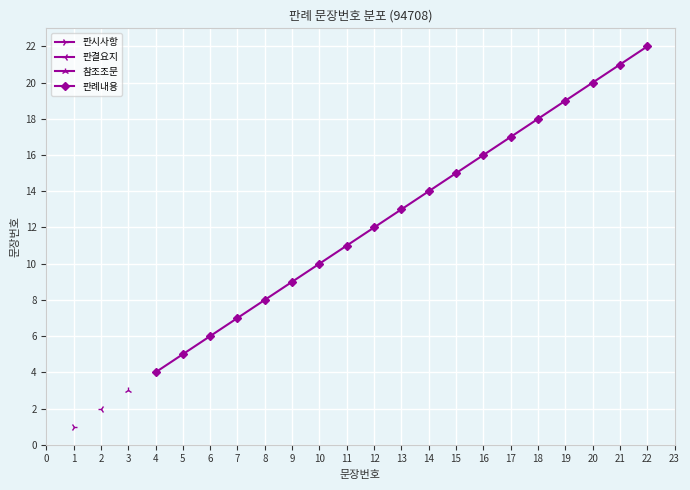

True or false: 판례내용 has more than 1 interior local peaks.

False